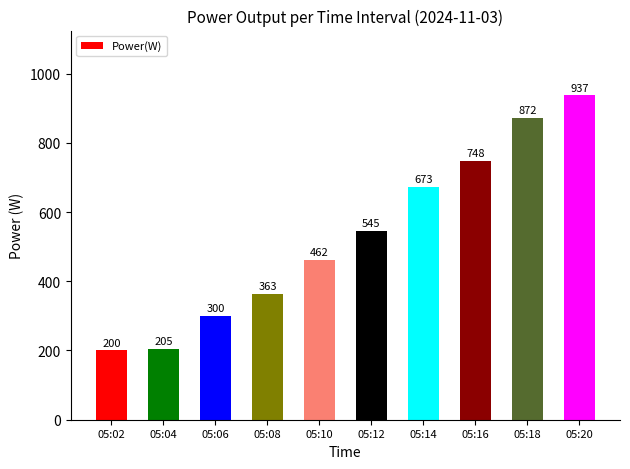

What is the difference between the maximum and minimum values?

737